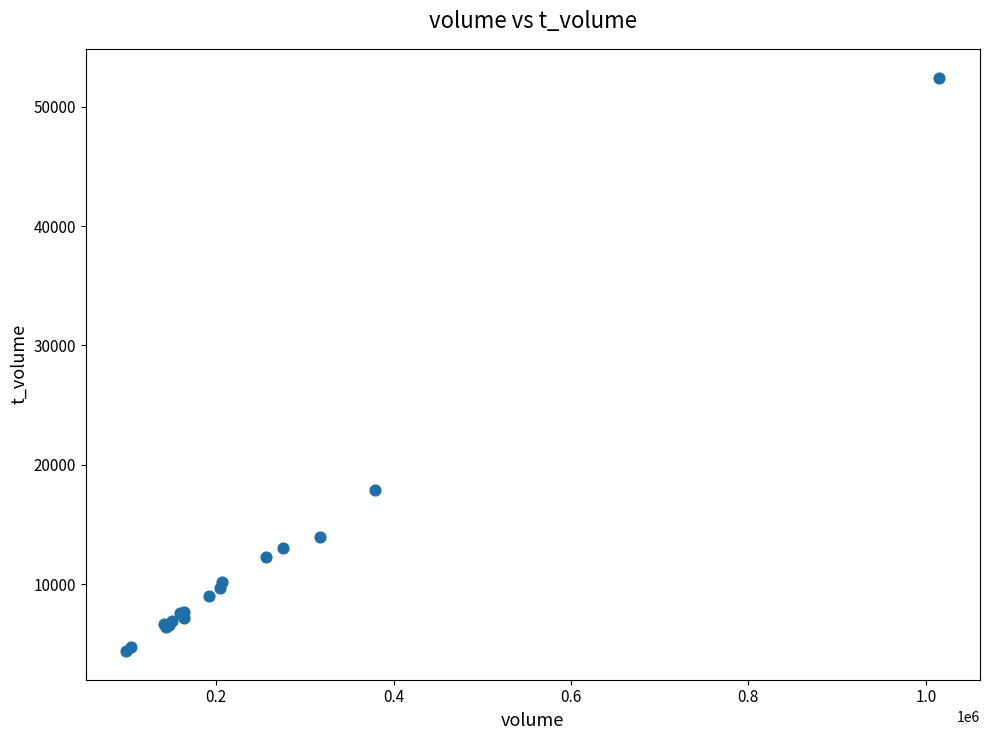

What Y value in the scatter plot is closest to 28427?

17937